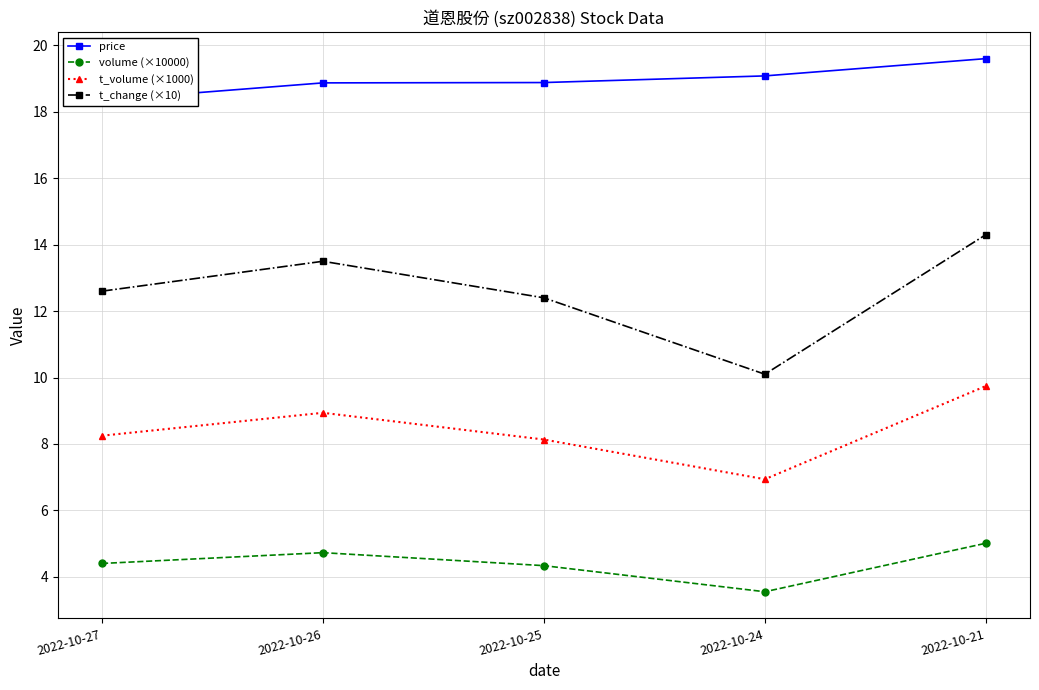

Reading left to right, extract all data points from this chart.

price: 18.4	18.9	18.9	19.1	19.6
volume (×10000): 4.4	4.7	4.3	3.6	5.0
t_volume (×1000): 8.2	8.9	8.1	6.9	9.7
t_change (×10): 12.6	13.5	12.4	10.1	14.3